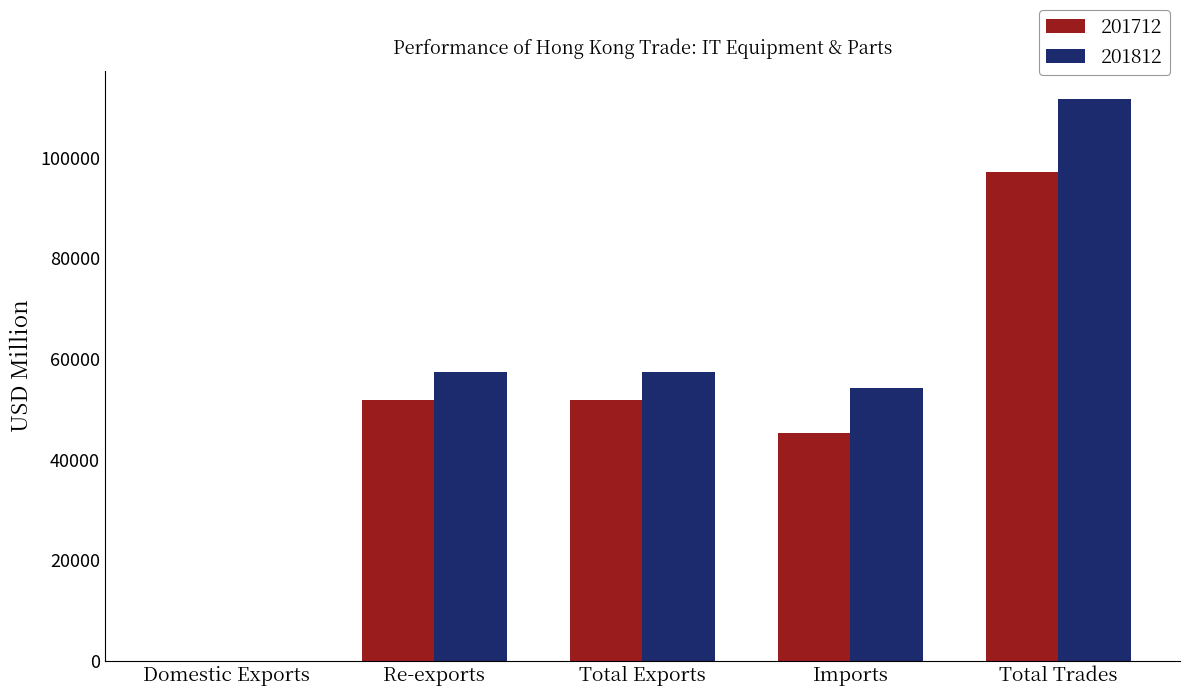

Which series changed the most between Imports and Total Trades?

201812